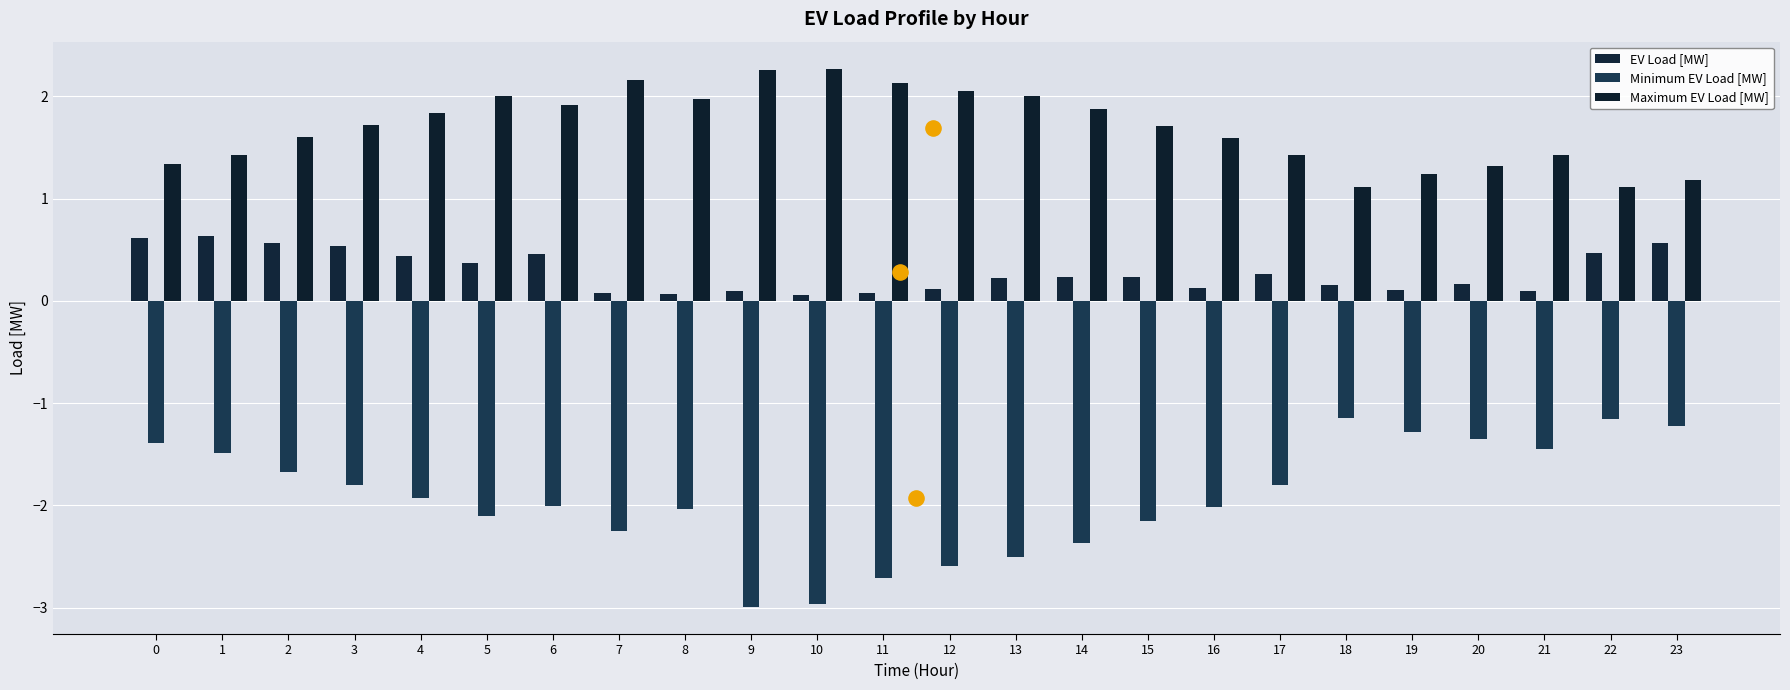

Which series contains the lowest Y value?

Minimum EV Load [MW]